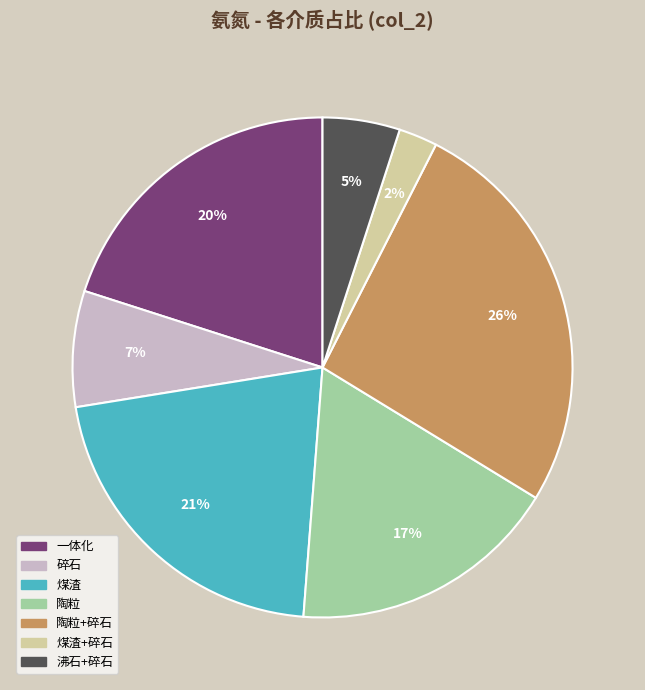

Do 碎石 and 一体化 together represent more than half of the pie?

No